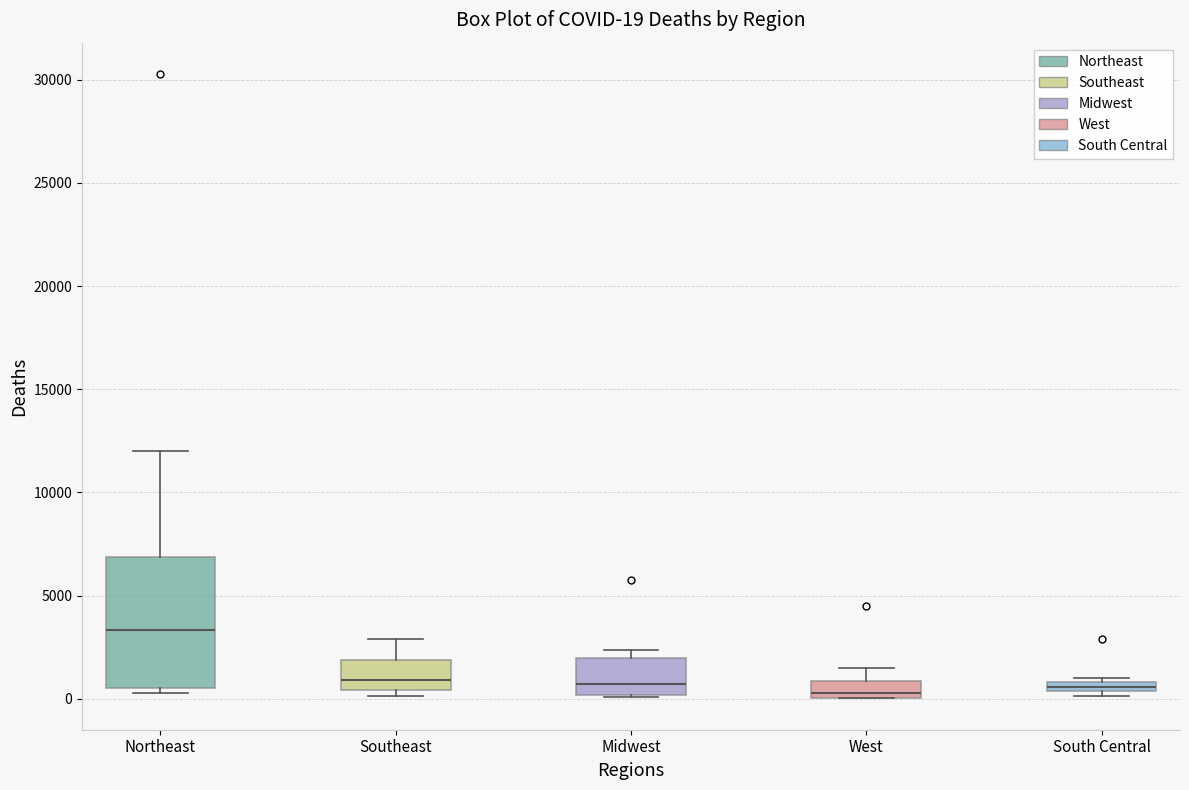

Comparing the boxes themselves (not the whiskers), which one is the tallest?

Northeast